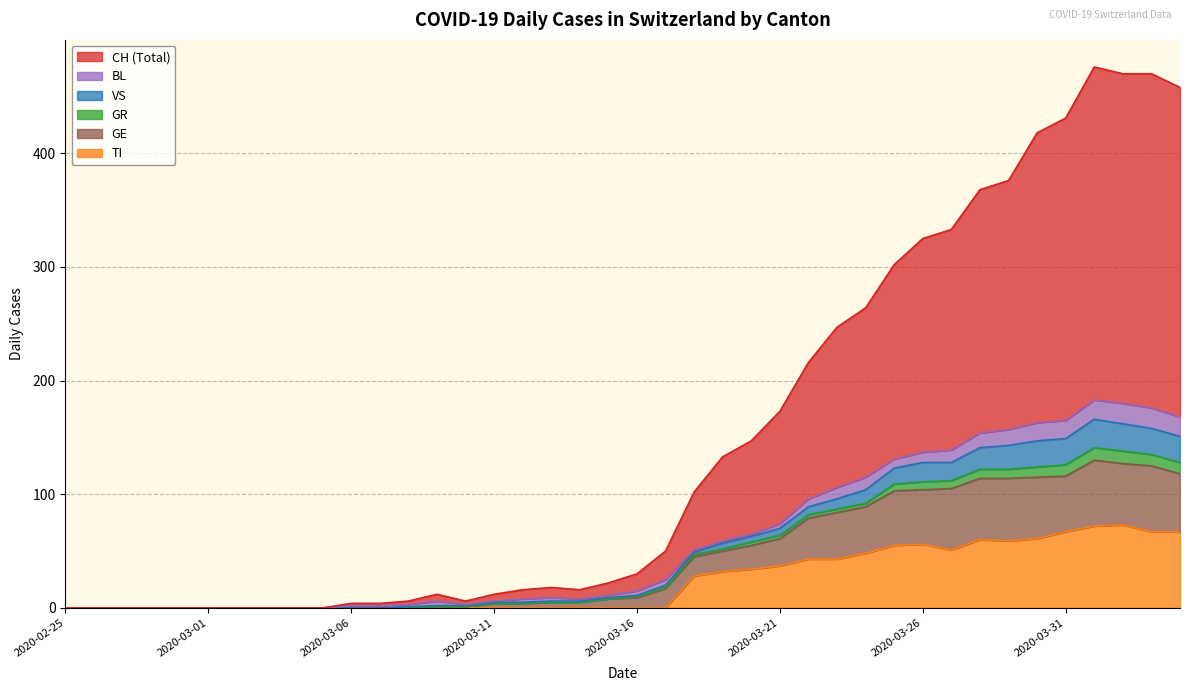

Which series changed the most between 2020-02-26 and 2020-03-23?

CH